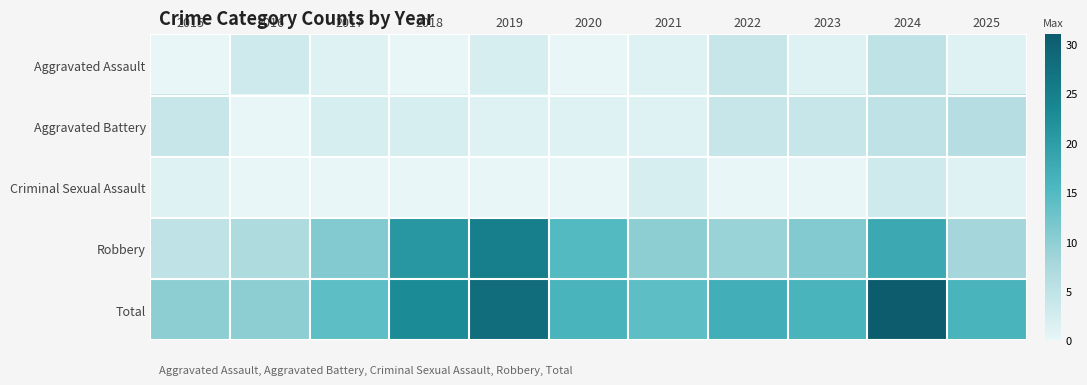

Reading left to right, list all the values displayed in this chart.

Aggravated Assault: 2015=0	2016=3	2017=1	2018=0	2019=2	2020=0	2021=1	2022=4	2023=1	2024=5	2025=1
Aggravated Battery: 2015=4	2016=0	2017=2	2018=2	2019=1	2020=1	2021=1	2022=4	2023=4	2024=5	2025=6
Criminal Sexual Assault: 2015=1	2016=0	2017=0	2018=0	2019=0	2020=0	2021=2	2022=0	2023=0	2024=3	2025=1
Robbery: 2015=5	2016=7	2017=11	2018=21	2019=25	2020=15	2021=10	2022=9	2023=11	2024=18	2025=8
Total: 2015=10	2016=10	2017=14	2018=23	2019=28	2020=16	2021=14	2022=17	2023=16	2024=31	2025=16